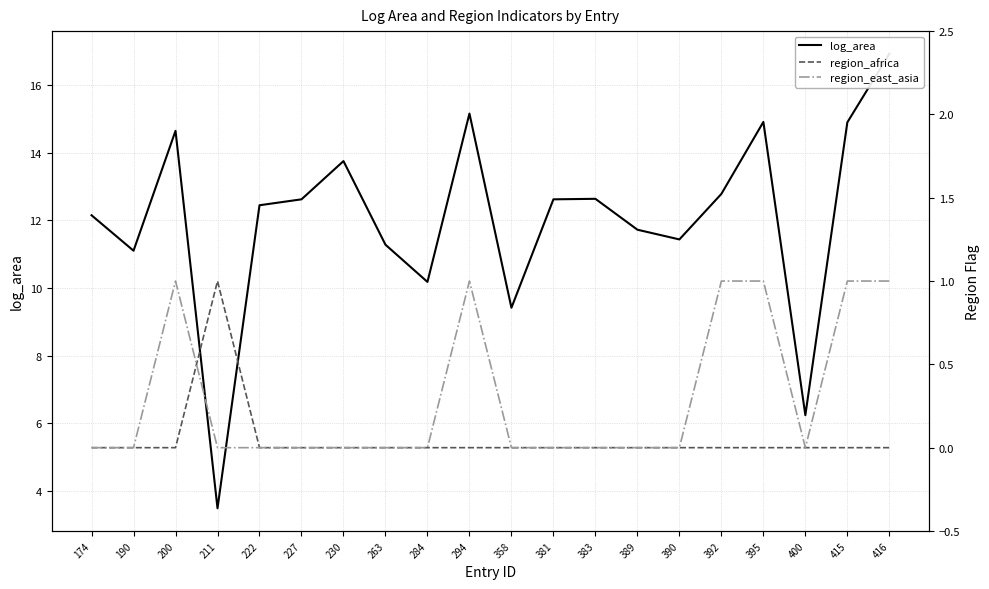

True or false: region_africa and region_east_asia cross at least once.

True